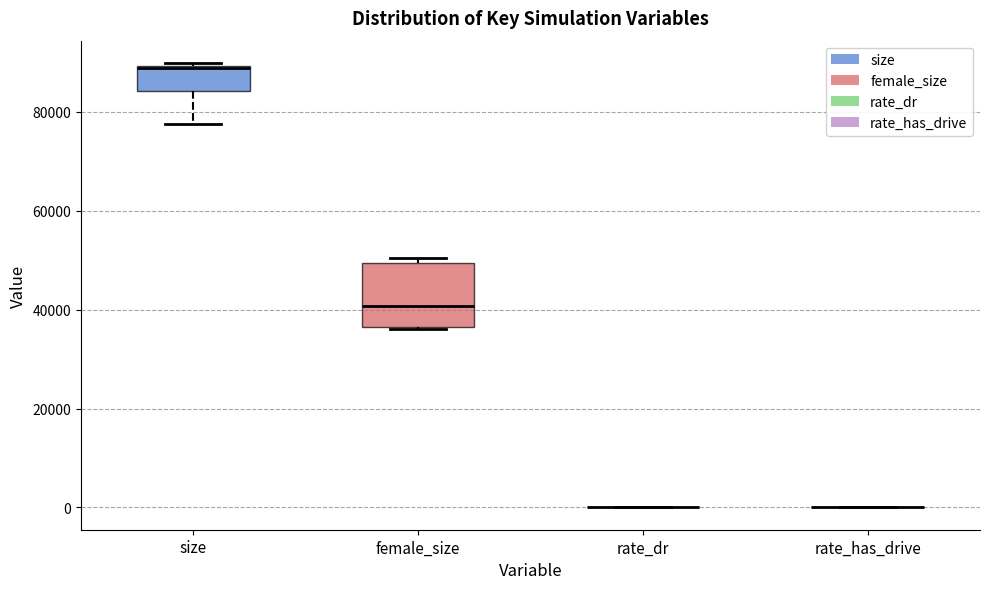

Reading left to right, read every box against the y-axis: the position of its median line, the range the box covers, and the ends of its whiskers. The values are not printed on the chart, so give them approximately, as read against the axis.

size: median 88000, box 84000 to 90000, whiskers 78000 to 90000 (just above the box's upper edge)
female_size: median 40000, box 36000 to 50000, whiskers 36000 to 50000 (just above the box's upper edge)
rate_dr: box collapsed to a line at 0, whiskers 0 to 0
rate_has_drive: box collapsed to a line at 0, whiskers 0 to 0